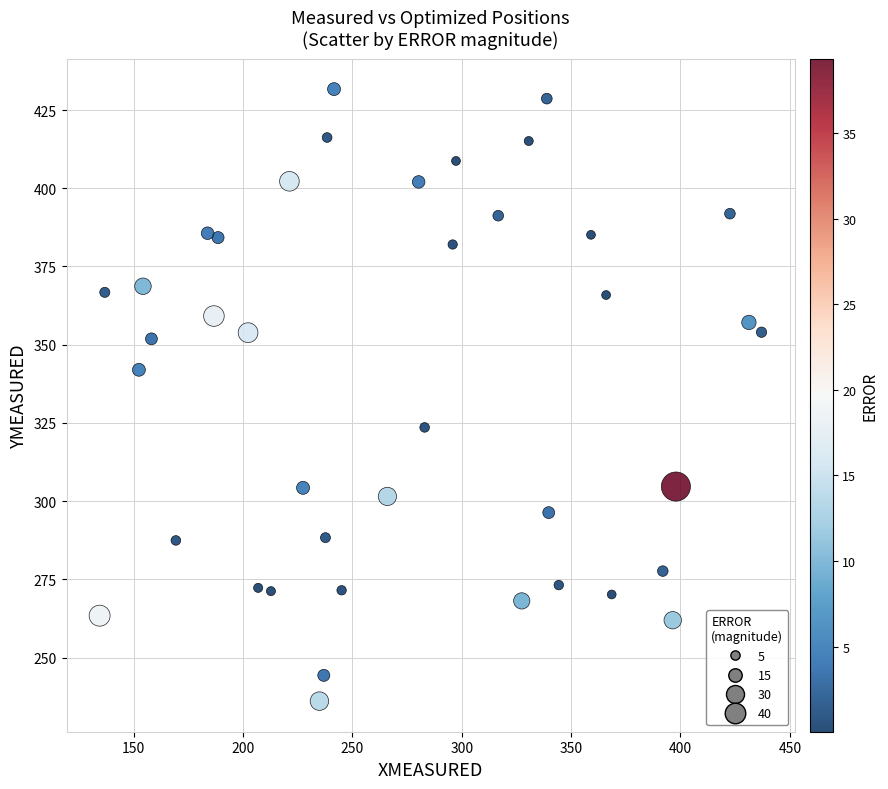

What is the range of X values (max minus min)?

302.6